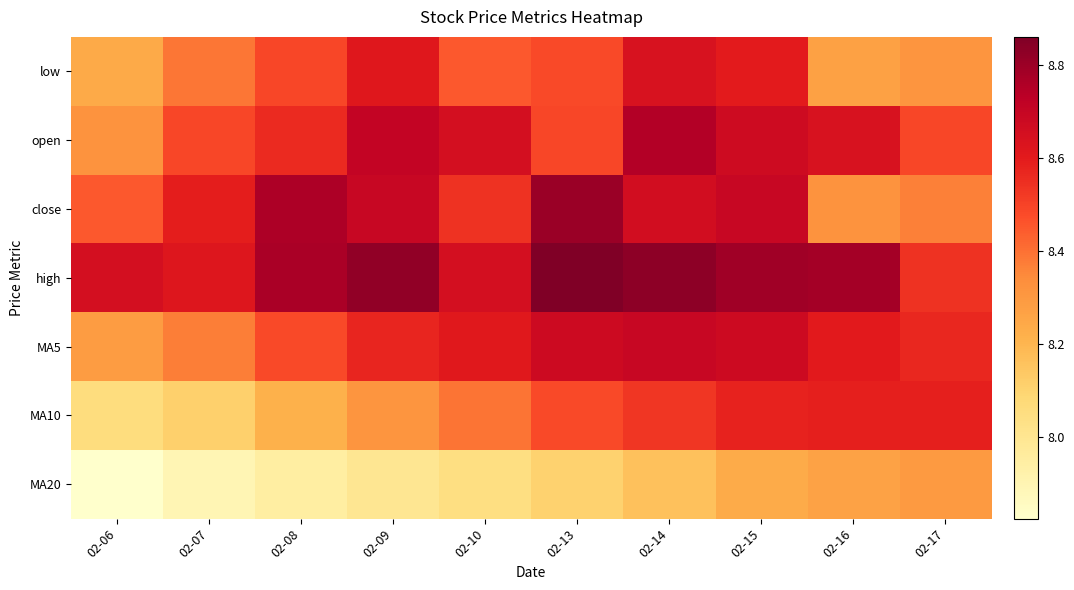

Reading left to right, list all the values displayed in this chart.

low: 02-06=8.2	02-07=8.4	02-08=8.5	02-09=8.6	02-10=8.4	02-13=8.5	02-14=8.6	02-15=8.6	02-16=8.3	02-17=8.3
open: 02-06=8.3	02-07=8.5	02-08=8.6	02-09=8.7	02-10=8.7	02-13=8.5	02-14=8.8	02-15=8.7	02-16=8.6	02-17=8.5
close: 02-06=8.4	02-07=8.6	02-08=8.8	02-09=8.7	02-10=8.5	02-13=8.8	02-14=8.7	02-15=8.7	02-16=8.3	02-17=8.4
high: 02-06=8.7	02-07=8.6	02-08=8.8	02-09=8.8	02-10=8.7	02-13=8.9	02-14=8.8	02-15=8.8	02-16=8.8	02-17=8.5
MA5: 02-06=8.3	02-07=8.4	02-08=8.5	02-09=8.6	02-10=8.6	02-13=8.7	02-14=8.7	02-15=8.7	02-16=8.6	02-17=8.6
MA10: 02-06=8.1	02-07=8.1	02-08=8.2	02-09=8.3	02-10=8.4	02-13=8.5	02-14=8.5	02-15=8.6	02-16=8.6	02-17=8.6
MA20: 02-06=7.8	02-07=7.9	02-08=7.9	02-09=8.0	02-10=8.0	02-13=8.1	02-14=8.2	02-15=8.2	02-16=8.3	02-17=8.3